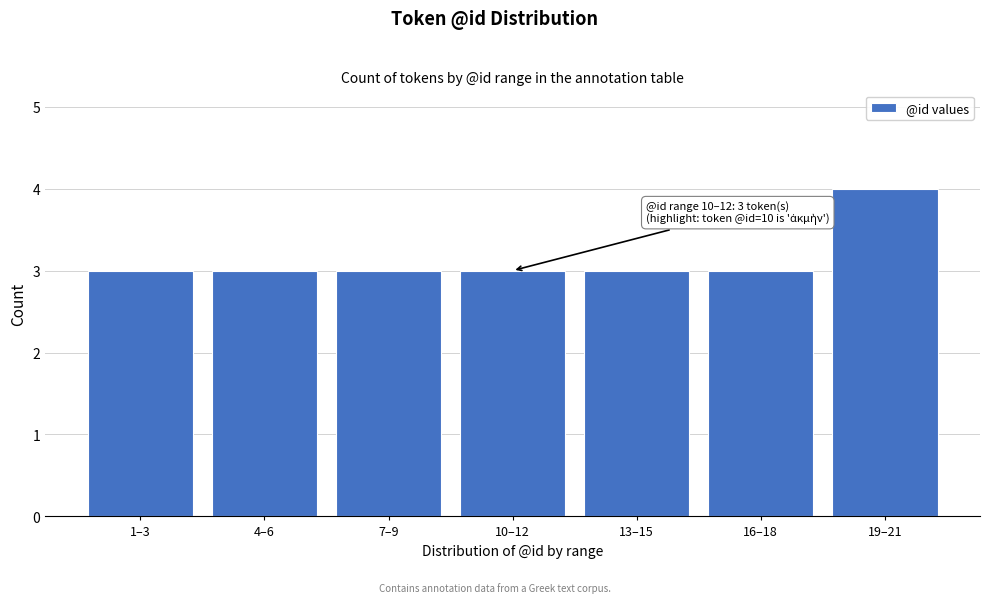

Reading left to right, list all the values displayed in this chart.

1–3=3	4–6=3	7–9=3	10–12=3	13–15=3	16–18=3	19–21=4